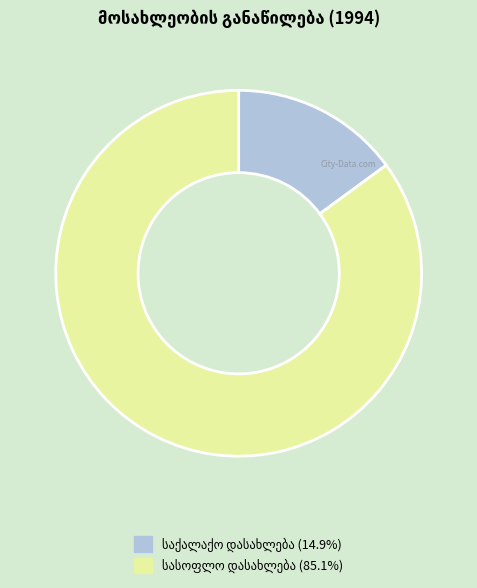

Is there a majority slice in this chart?

Yes